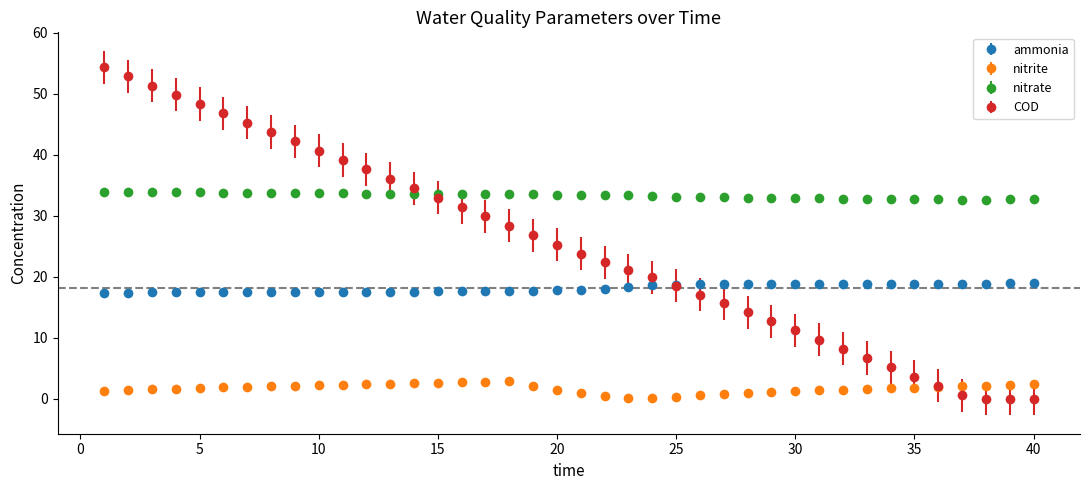

What is the value of the COD point at the 1st from the left?

54.4